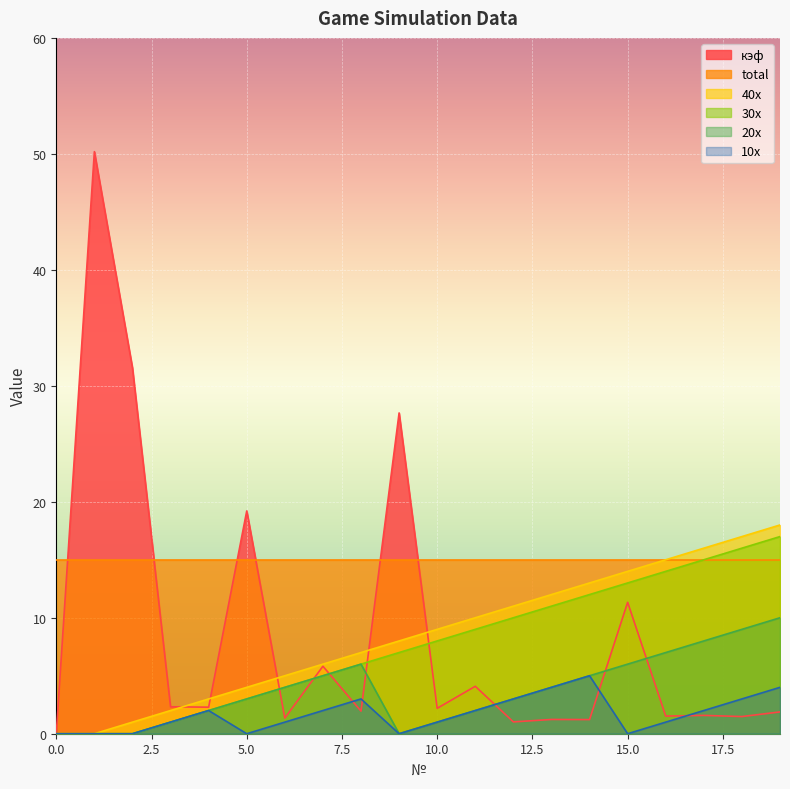

What is the average value of the 10x series?

1.7